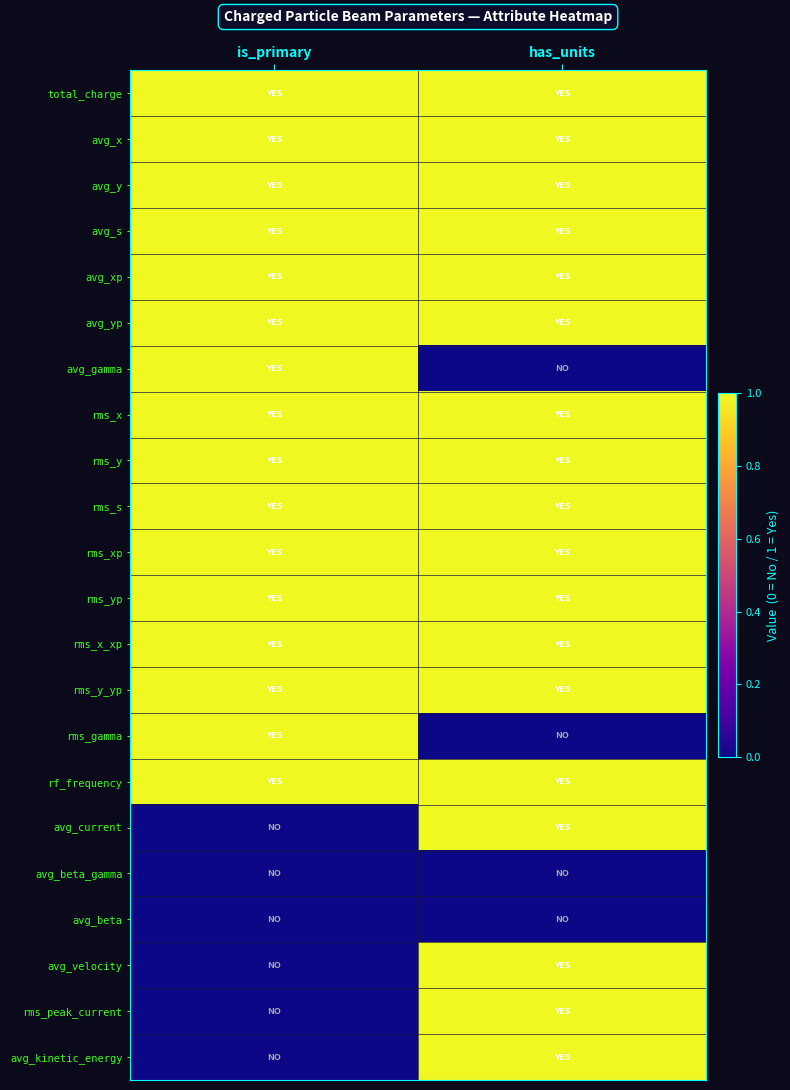

Rank the series by their maximum value, from highest to lowest.

total_charge, avg_x, avg_y, avg_s, avg_xp, avg_yp, avg_gamma, rms_x, rms_y, rms_s, rms_xp, rms_yp, rms_x_xp, rms_y_yp, rms_gamma, rf_frequency, avg_current, avg_velocity, rms_peak_current, avg_kinetic_energy, avg_beta_gamma, avg_beta